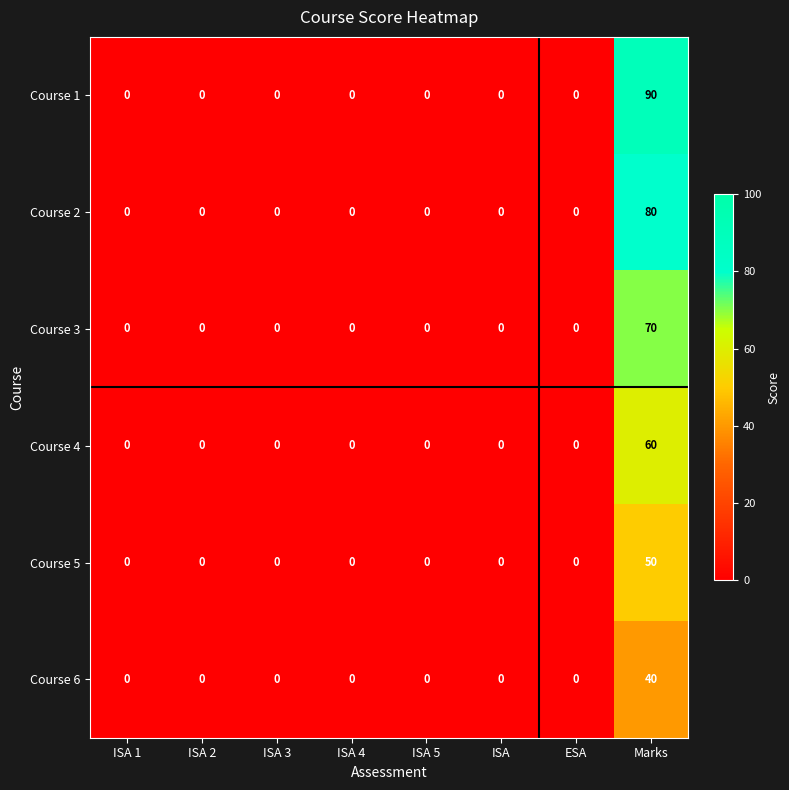

Rank the series by their average value, from highest to lowest.

Course 1, Course 2, Course 3, Course 4, Course 5, Course 6